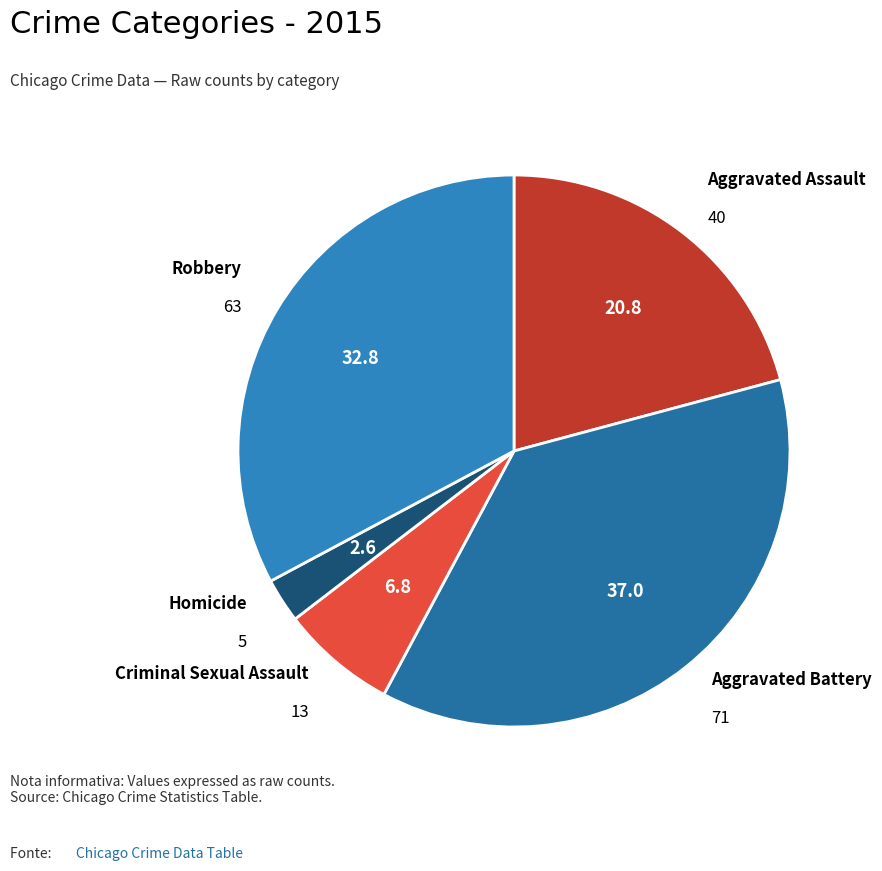

Is there a majority slice in this chart?

No